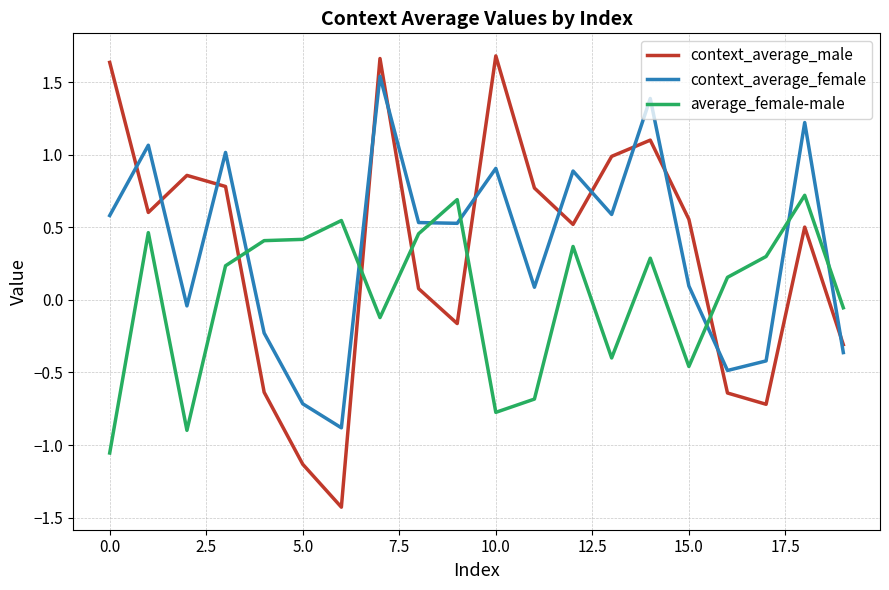

What is the smallest value displayed?

-1.4